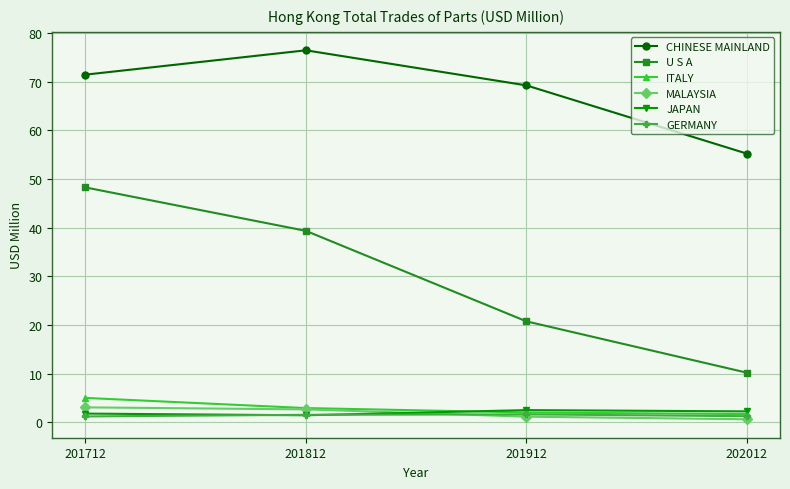

True or false: U S A and ITALY intersect in this chart.

False